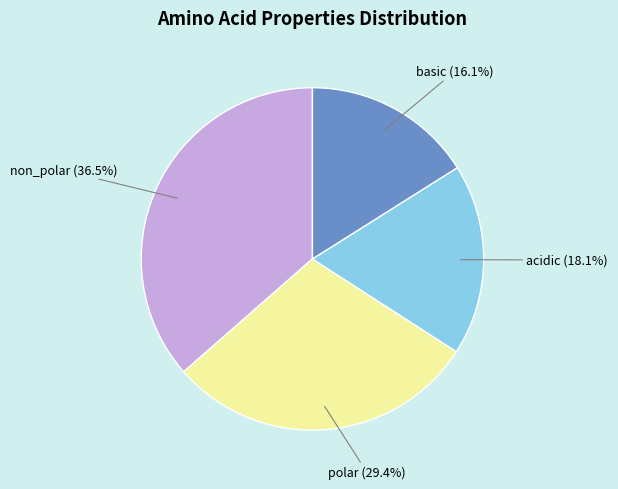

What percentage is the acidic slice, to the nearest percent?

18%